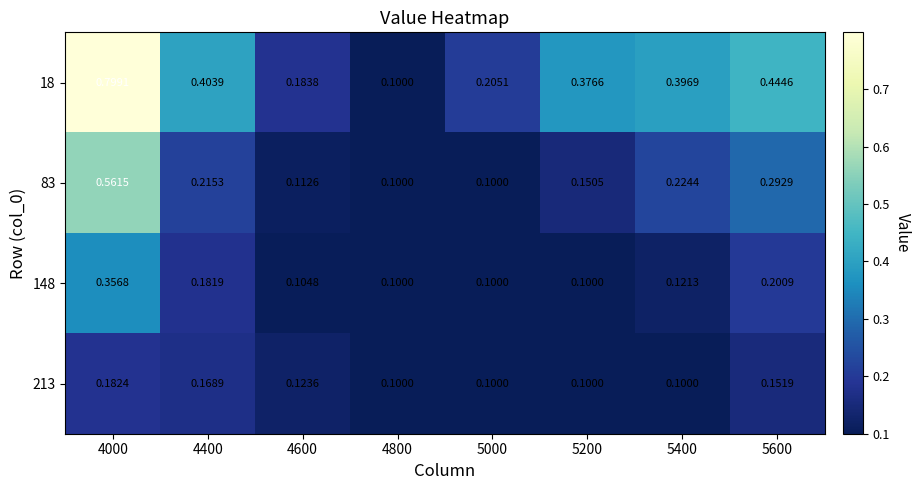

Is the value of 18 at 5200 greater than the value of 83 at 5400?

Yes